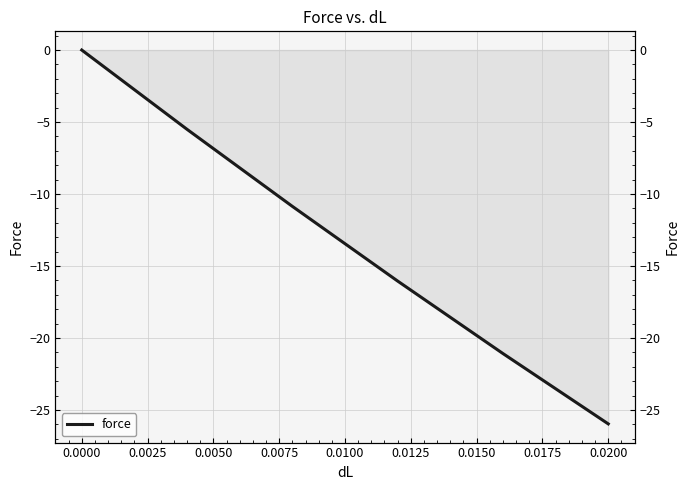

What is the difference between the second highest and second lowest values?

15.6